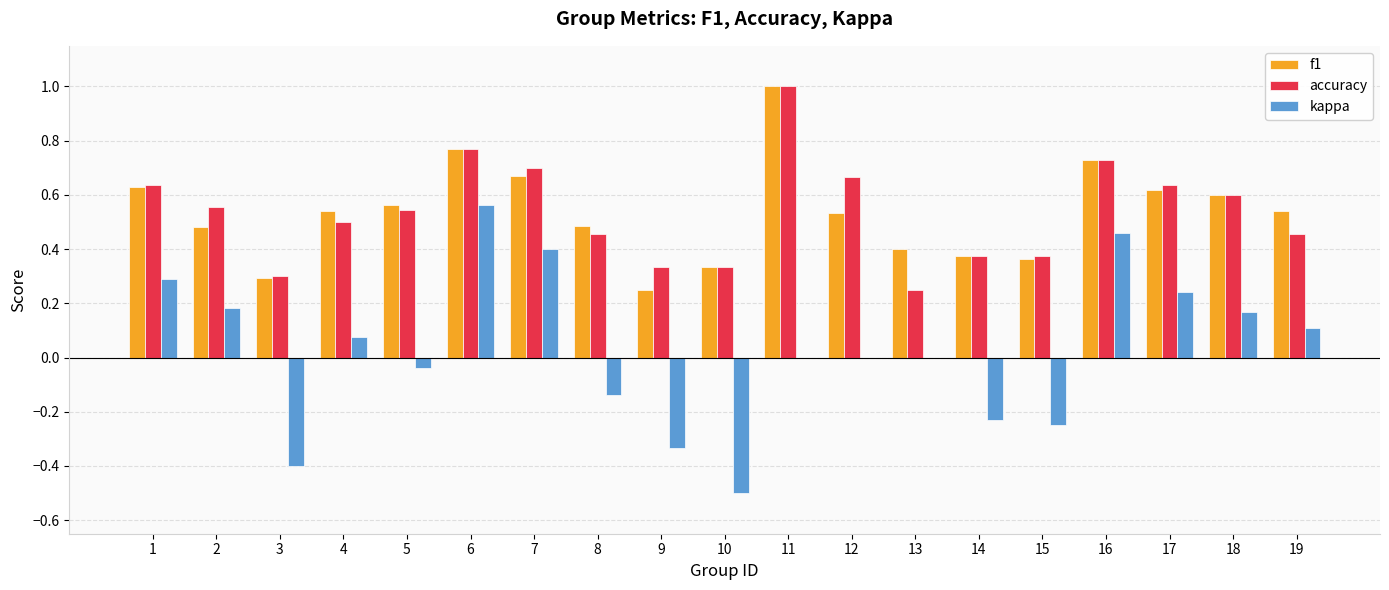

What is the maximum value for accuracy?

1.0